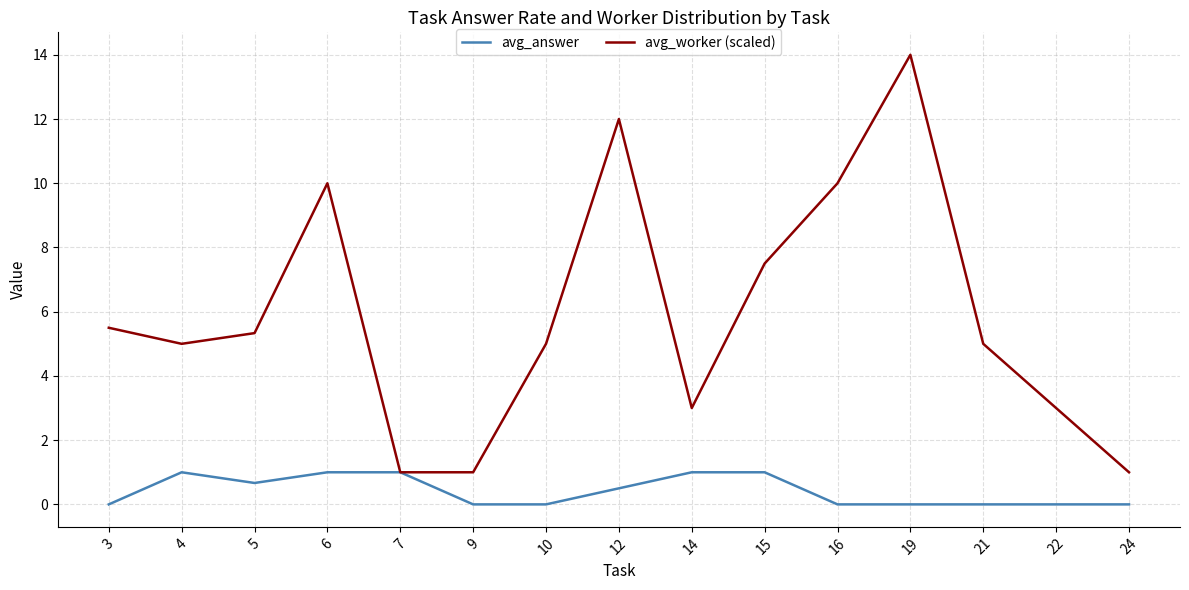

The value of avg_worker (scaled) at 5 is 8.4. True or false?

False